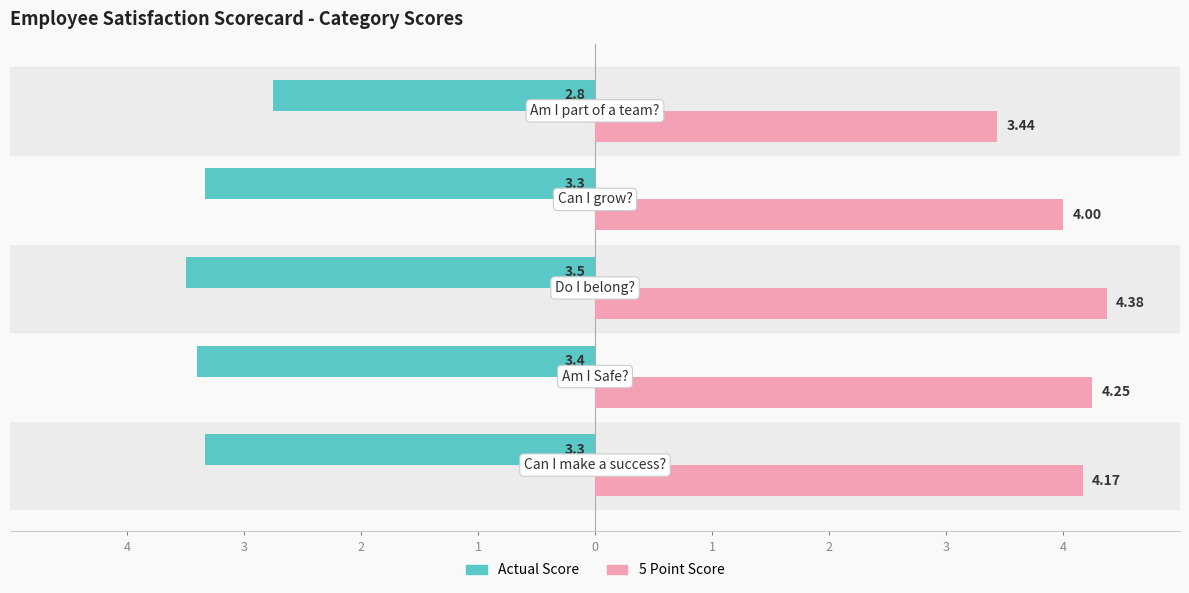

How many 5 Point Score values are between 4 and 5?

4